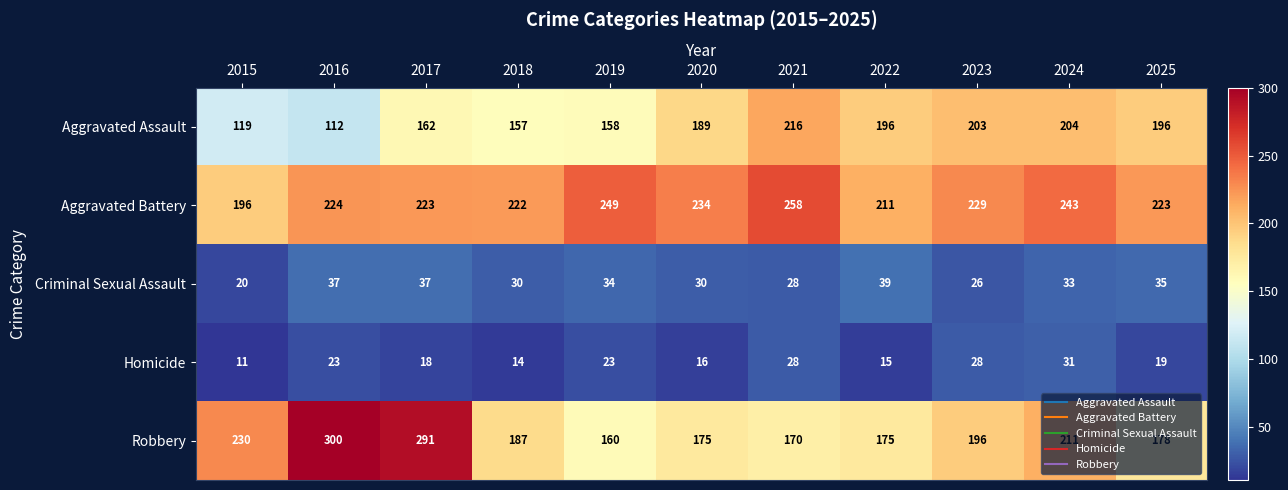

How many distinct data groups are displayed?

5